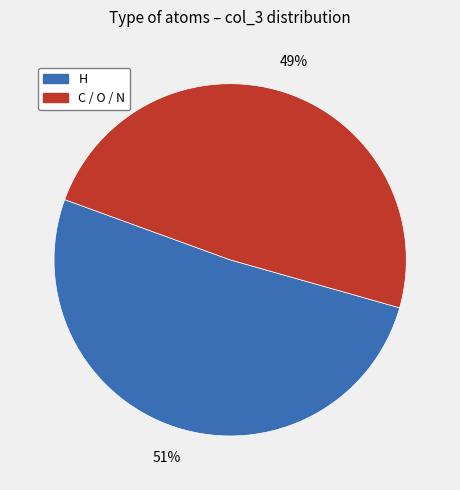

Does any single category account for the majority?

Yes